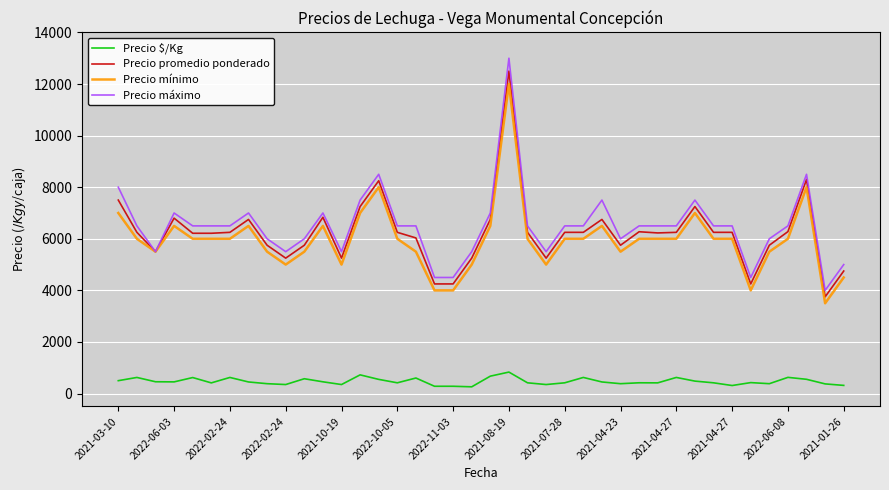

What is the difference between the maximum and minimum values in the Precio mínimo series?

8500